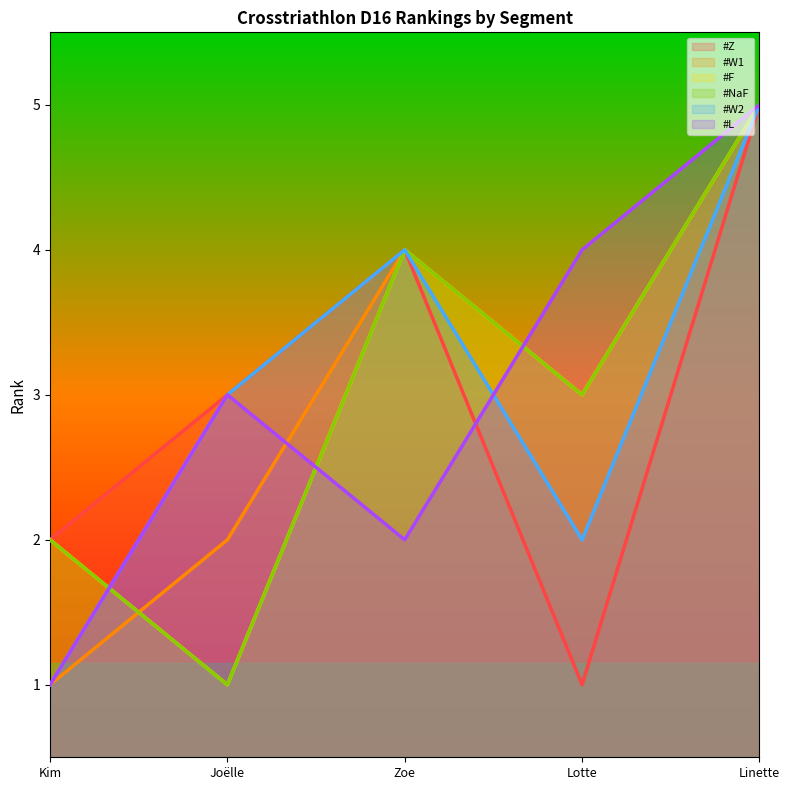

How many interior local valleys does the #L series have?

1